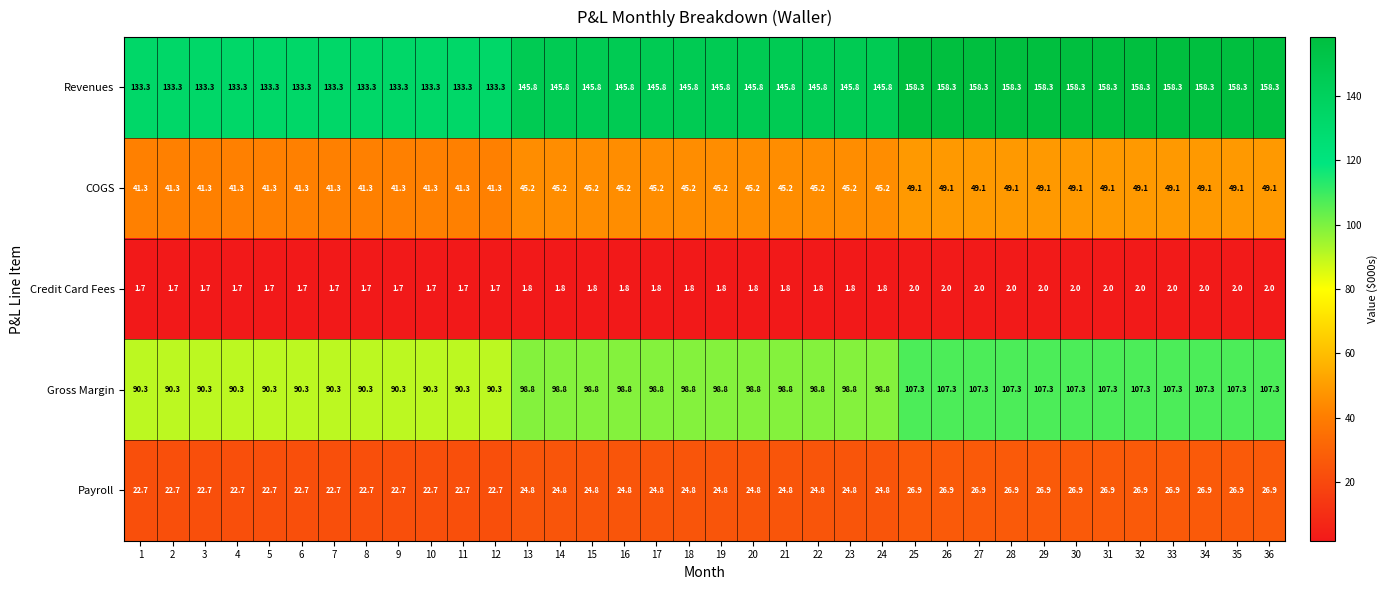

What is the difference between the maximum and minimum values in the Credit Card Fees series?

0.3